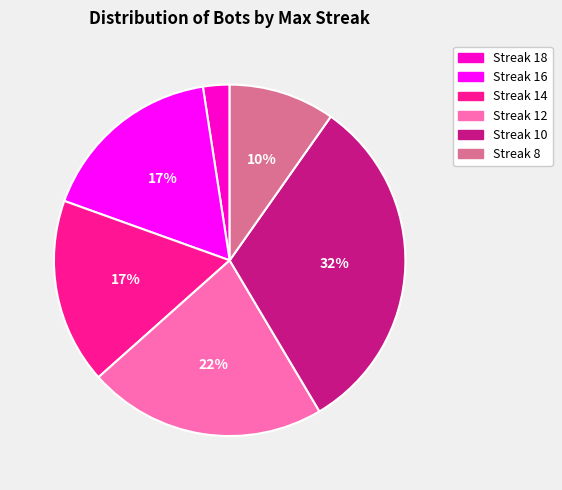

Between Streak 16 and Streak 12, which is larger?

Streak 12